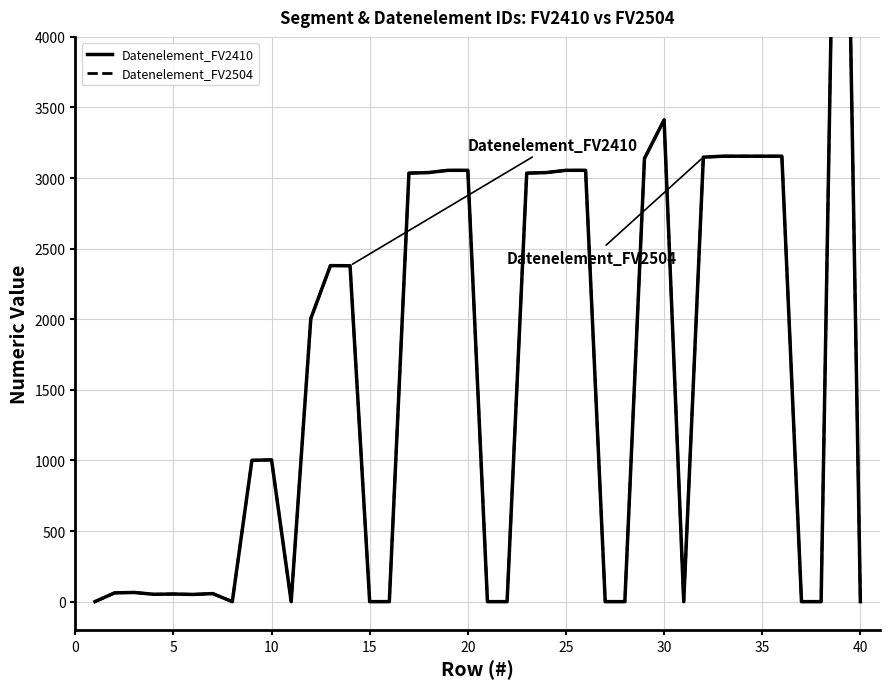

Is this an area chart (filled region under the line)?

No